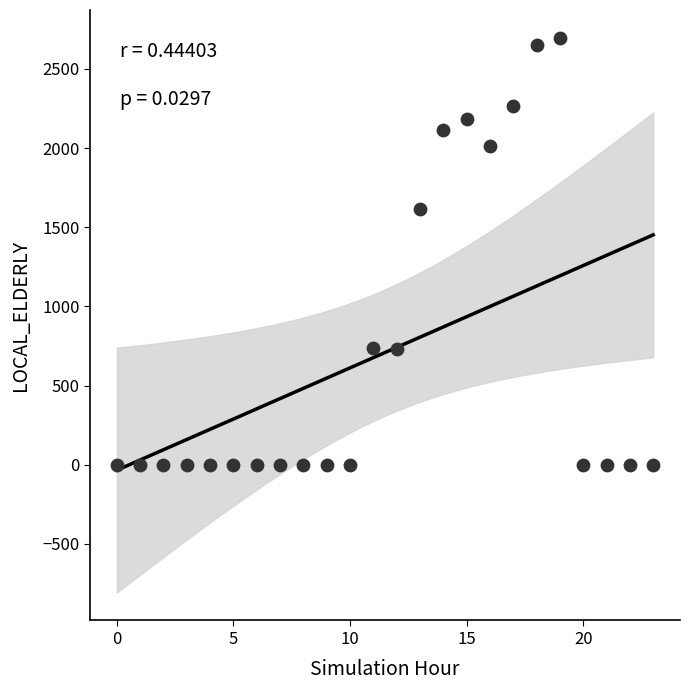

What Y value in the scatter plot is closest to 1348?

1617.1